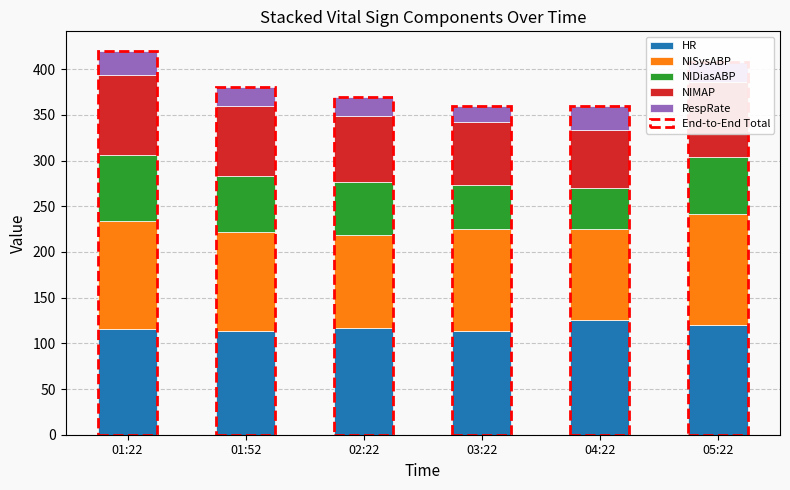

True or false: NIMAP has a value of 30.0 at 05:22.

False